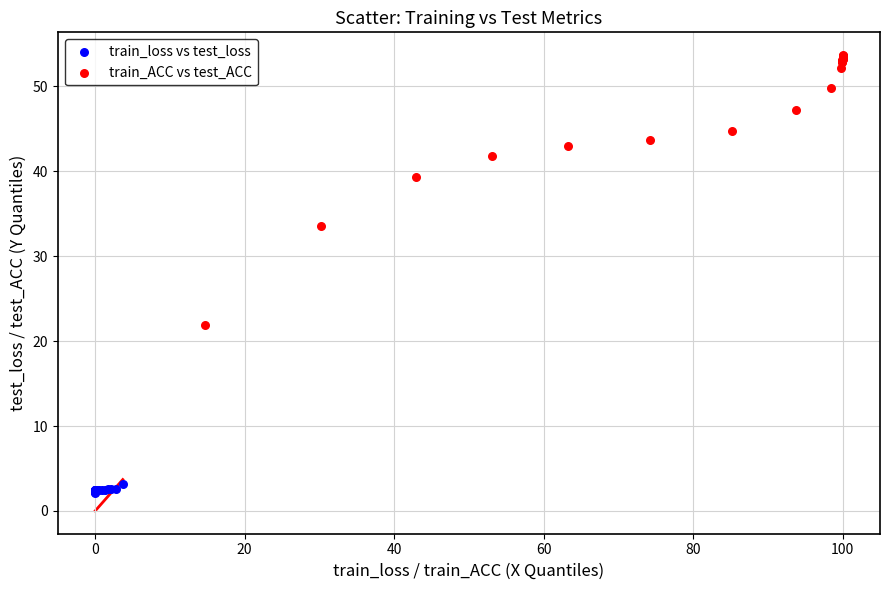

Which series contains the highest Y value?

train_ACC vs test_ACC